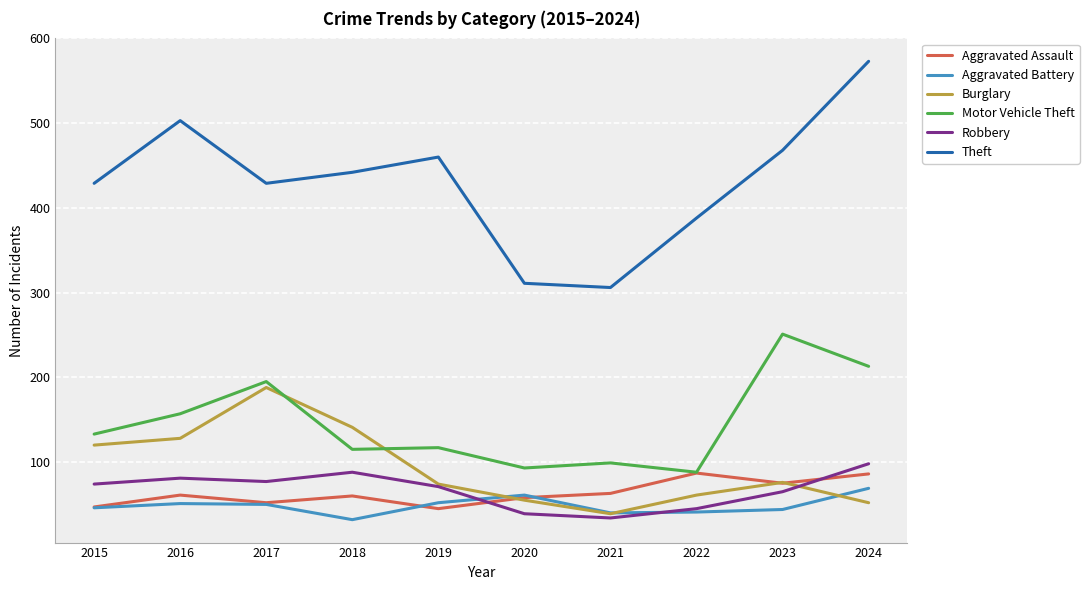

Which series has the largest range (max minus min)?

Theft